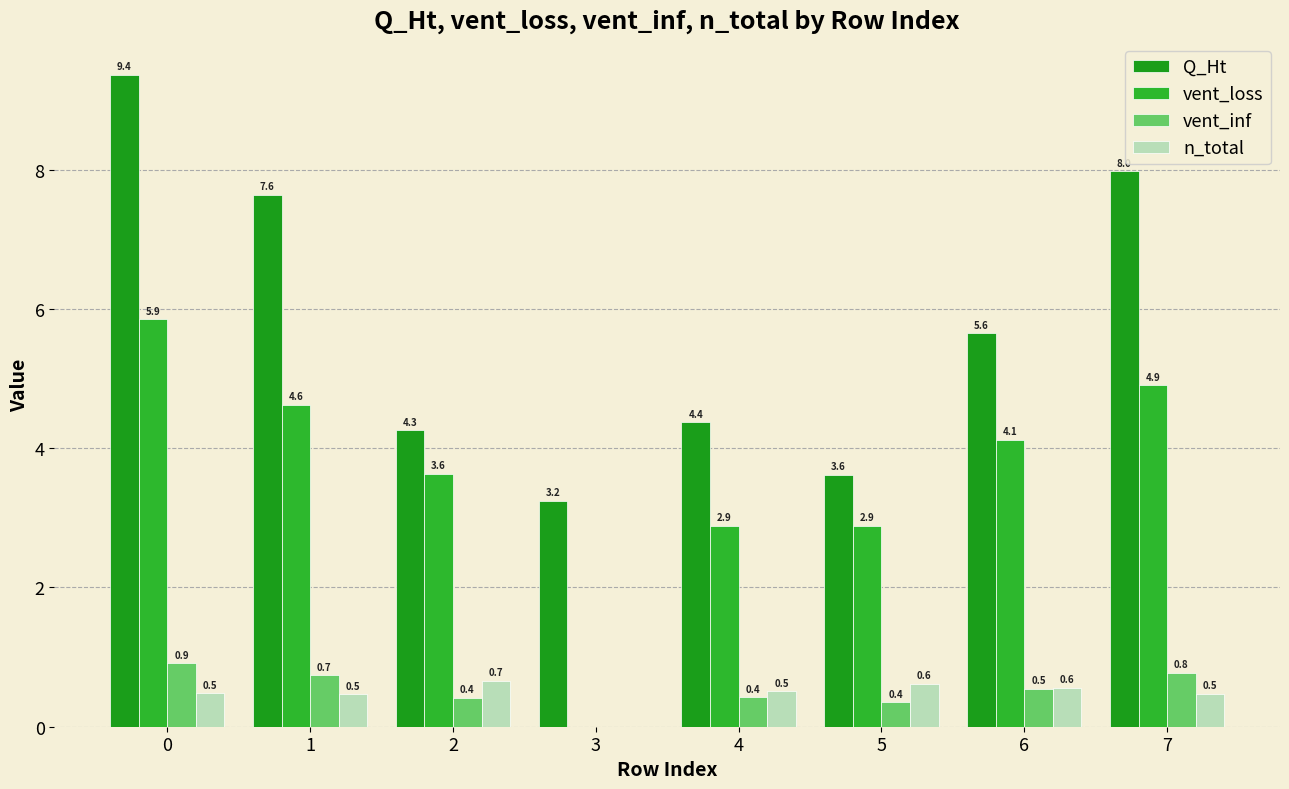

How many values in the n_total series exceed 0?

7